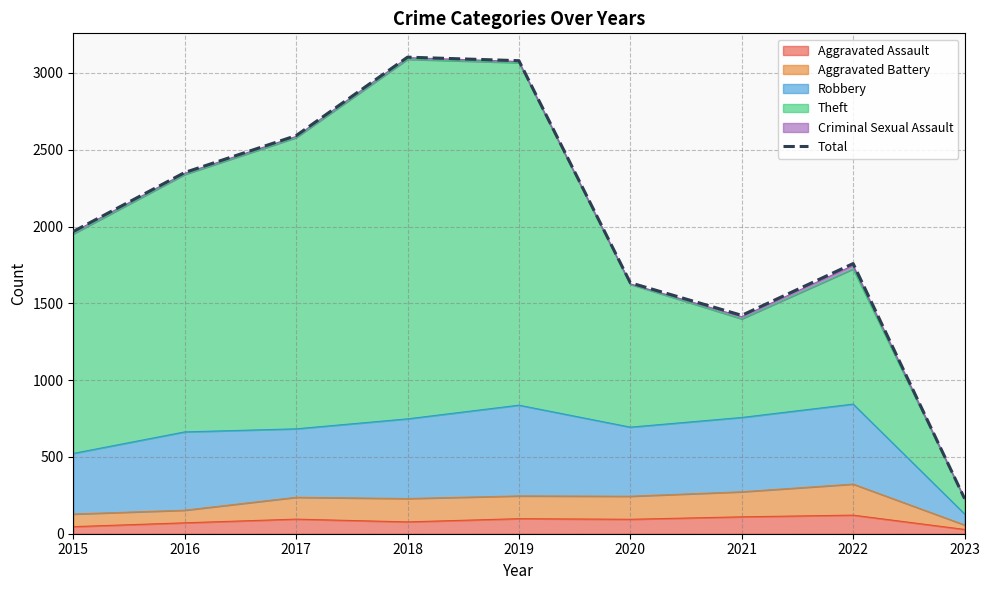

At which label is the value closest to 1666?

2020